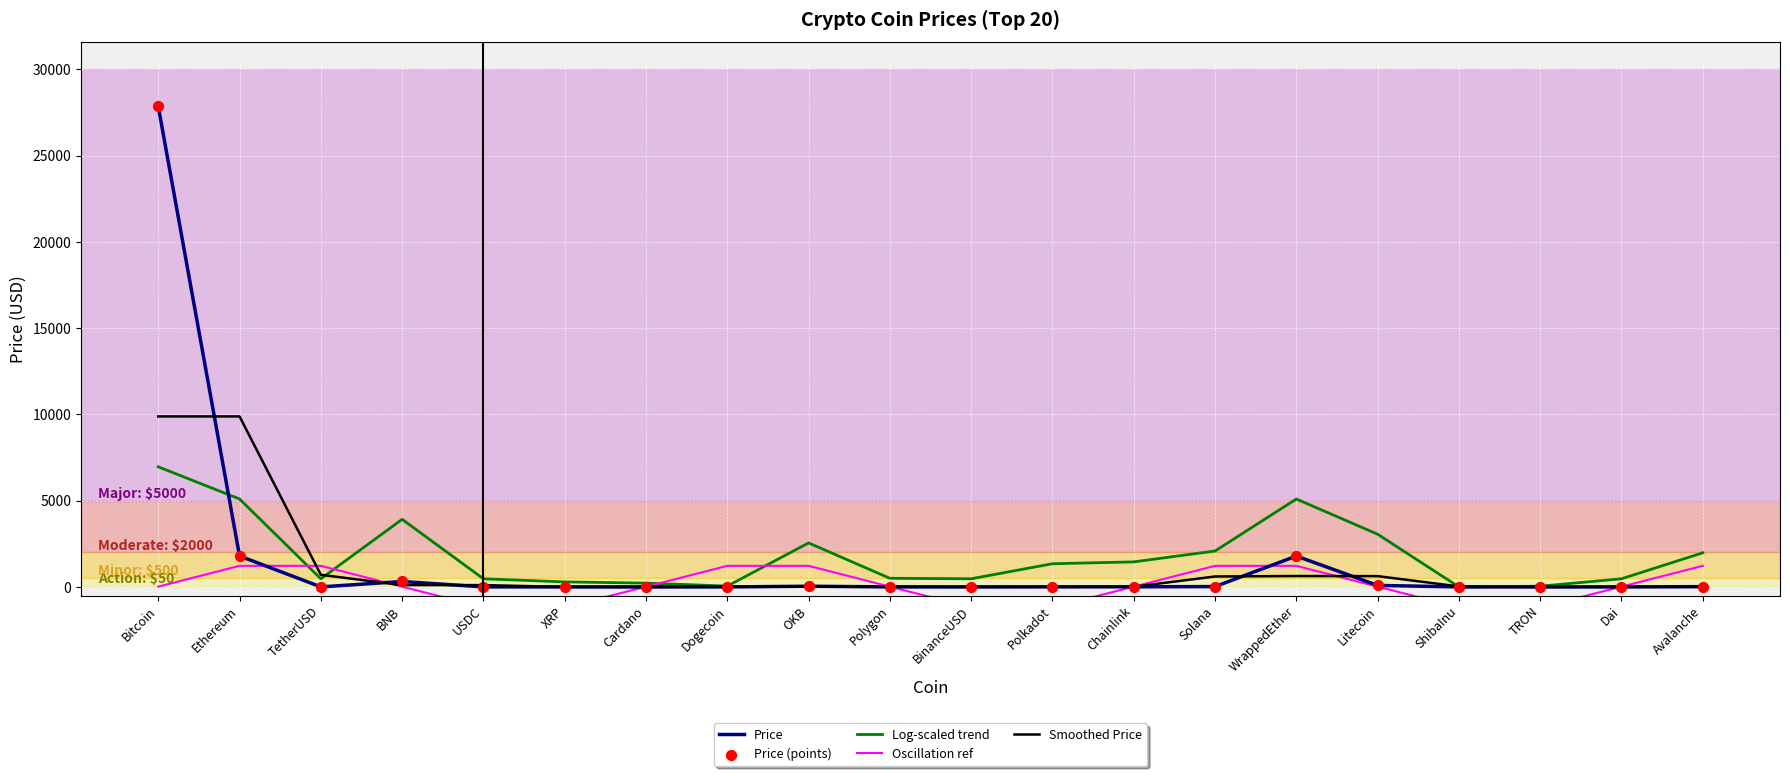

Which series reaches the minimum Y coordinate?

Oscillation ref